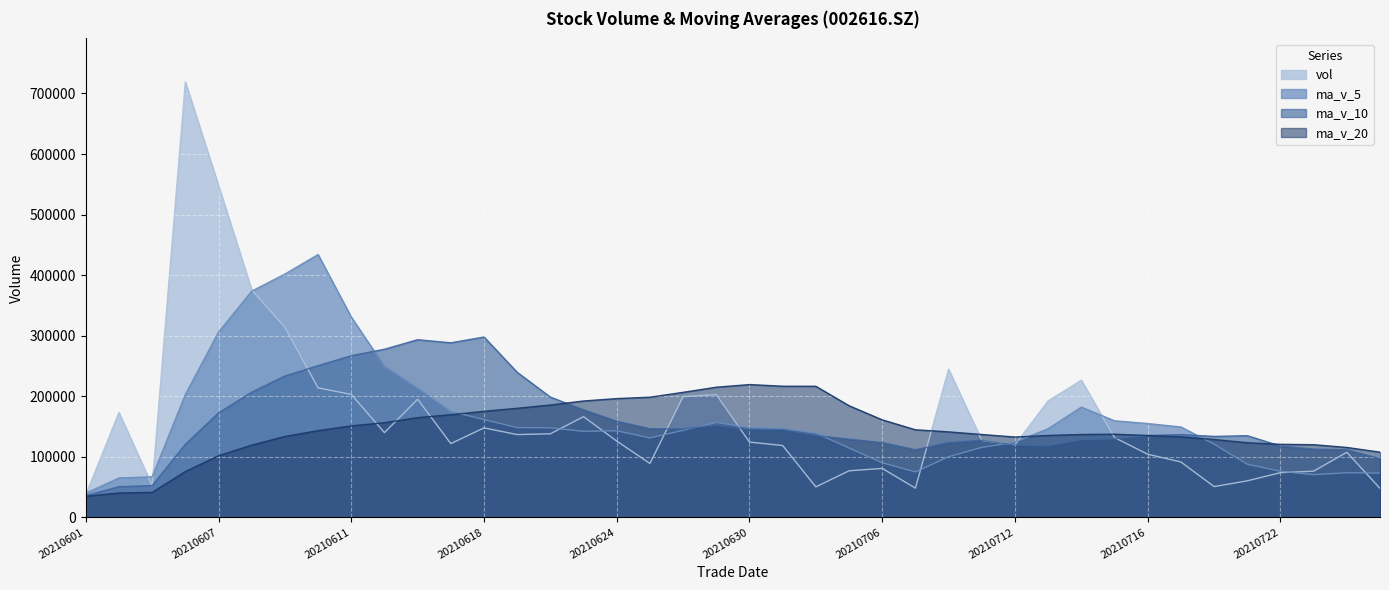

Is the value of vol at 20210629 greater than the value of ma_v_10 at 20210604?

Yes